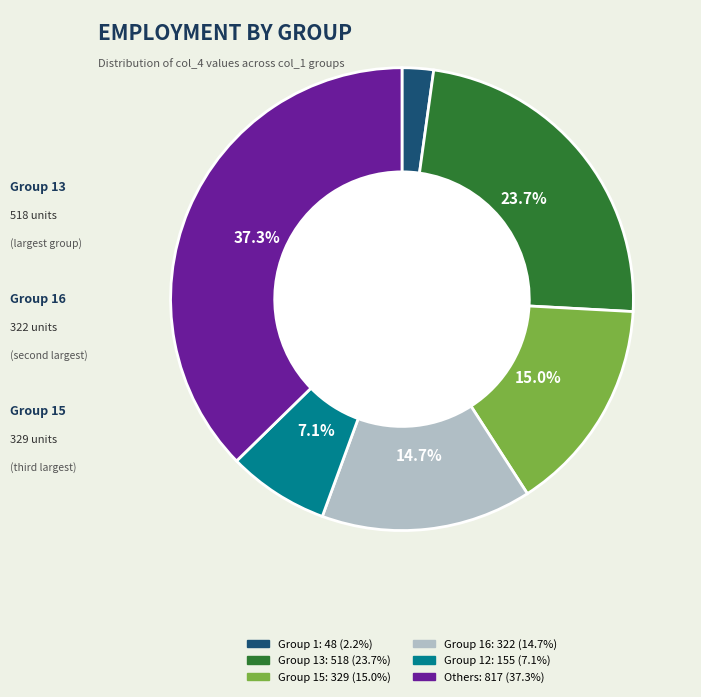

Is there any slice that represents more than half of the pie?

No